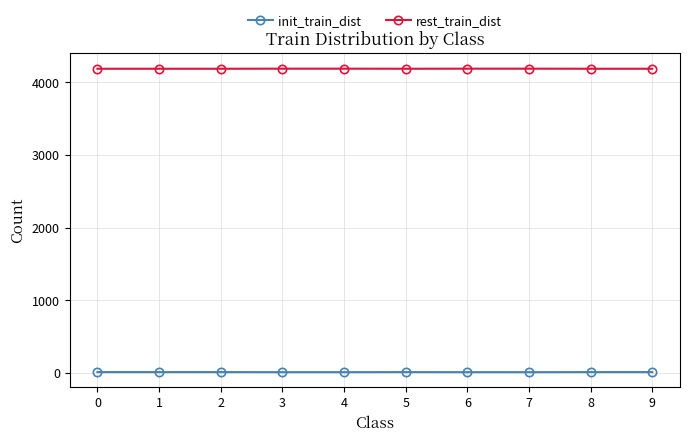

What is the sum of all init_train_dist values?

126